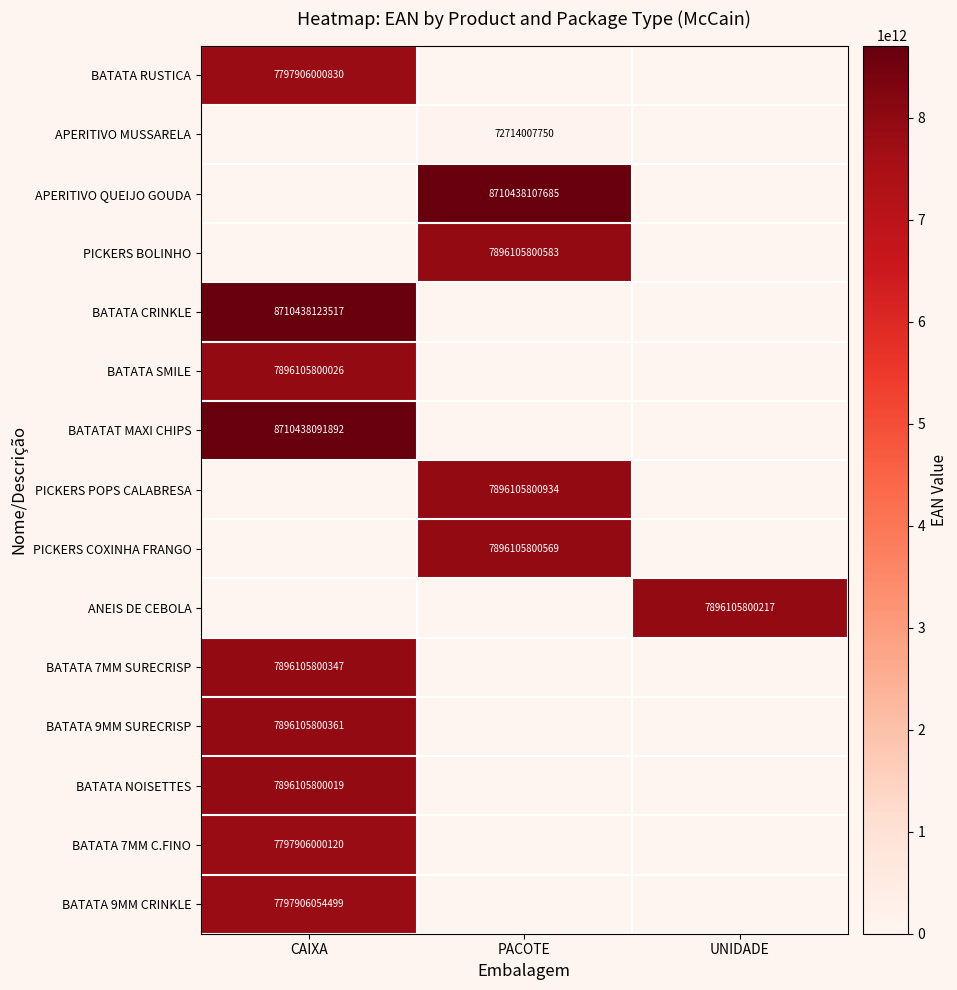

Is it true that BATATA SMILE equals 7896105800026 at CAIXA?

True